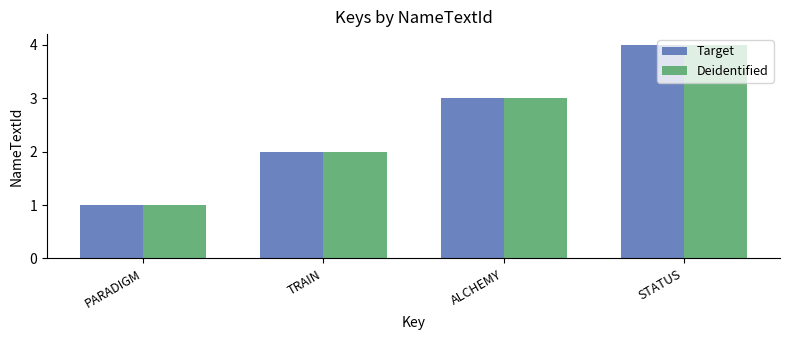

List the labels in order of Deidentified value, largest first.

STATUS, ALCHEMY, TRAIN, PARADIGM